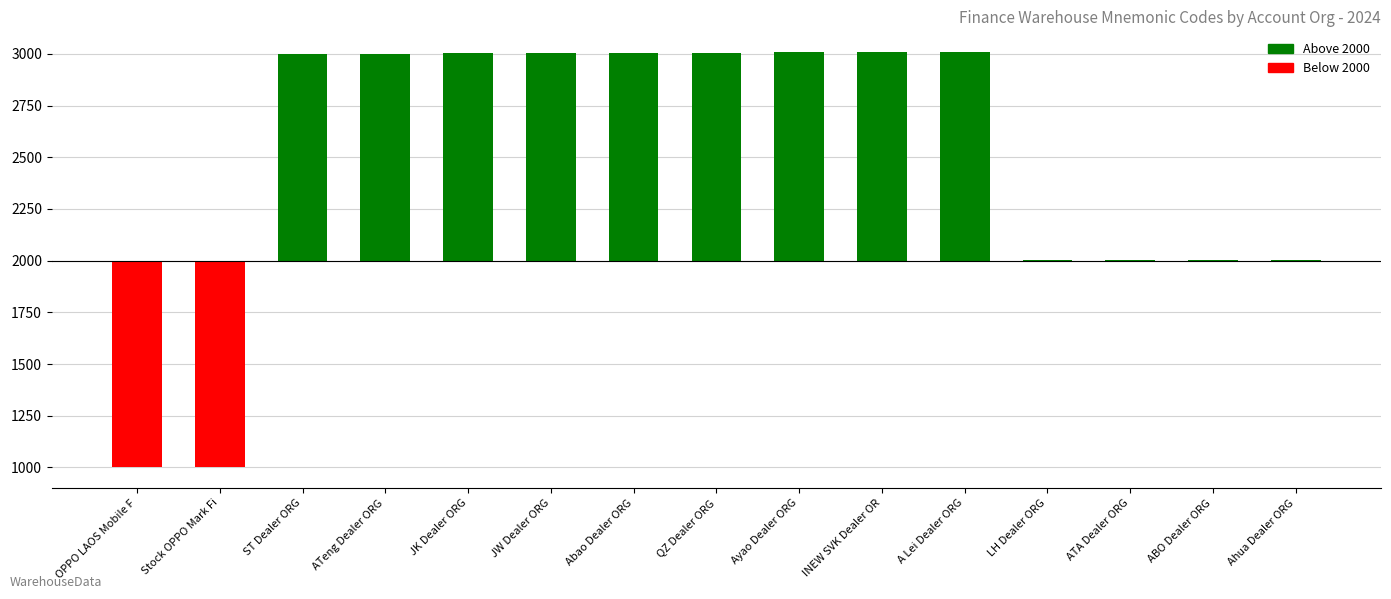

What is the greatest value displayed?

1009